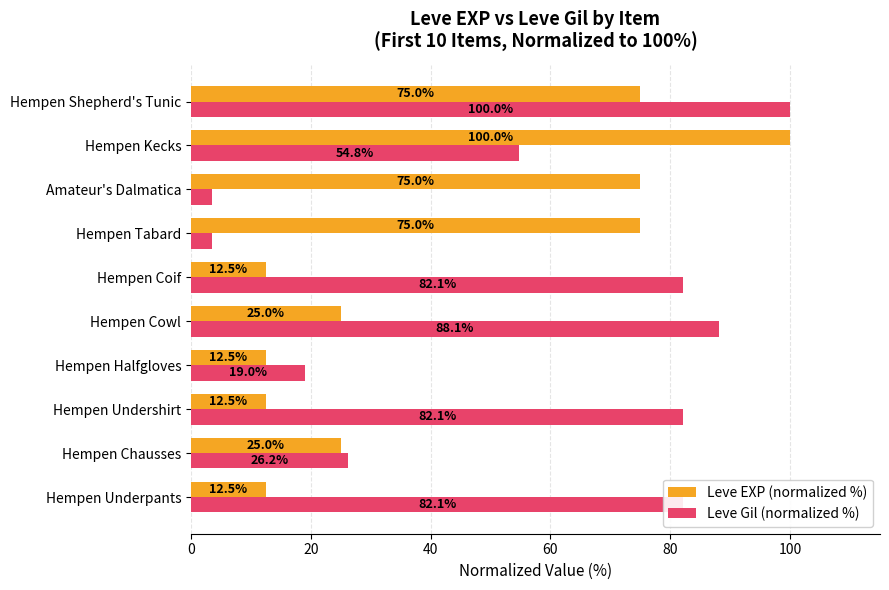

What are all the series names shown in the legend?

Leve EXP (normalized %), Leve Gil (normalized %)